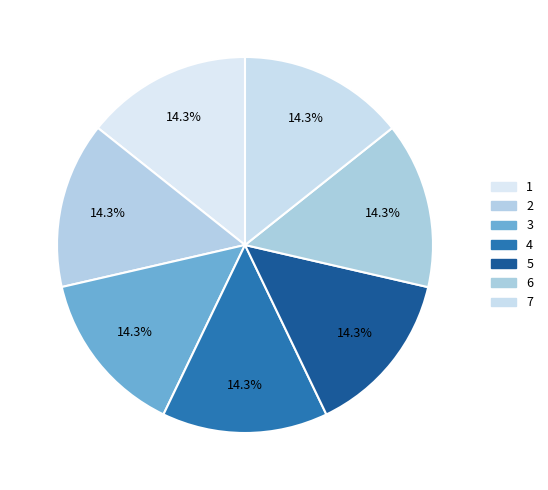

Do 4 and 3 together represent more than half of the pie?

No